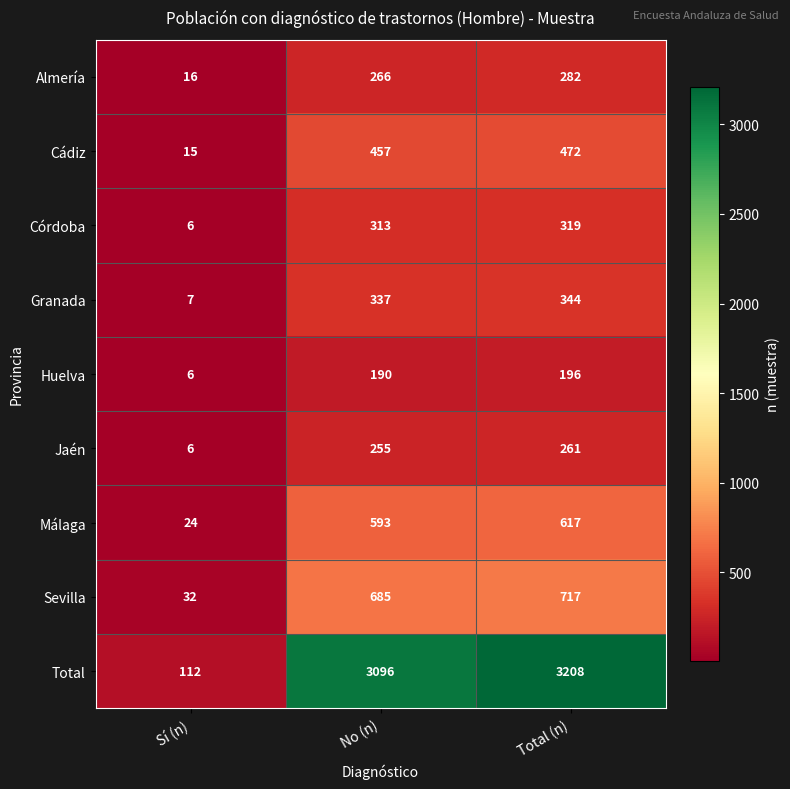

Reading right to left, transcribe all the data shown in this chart.

Almería: 282	266	16
Cádiz: 472	457	15
Córdoba: 319	313	6
Granada: 344	337	7
Huelva: 196	190	6
Jaén: 261	255	6
Málaga: 617	593	24
Sevilla: 717	685	32
Total: 3208	3096	112